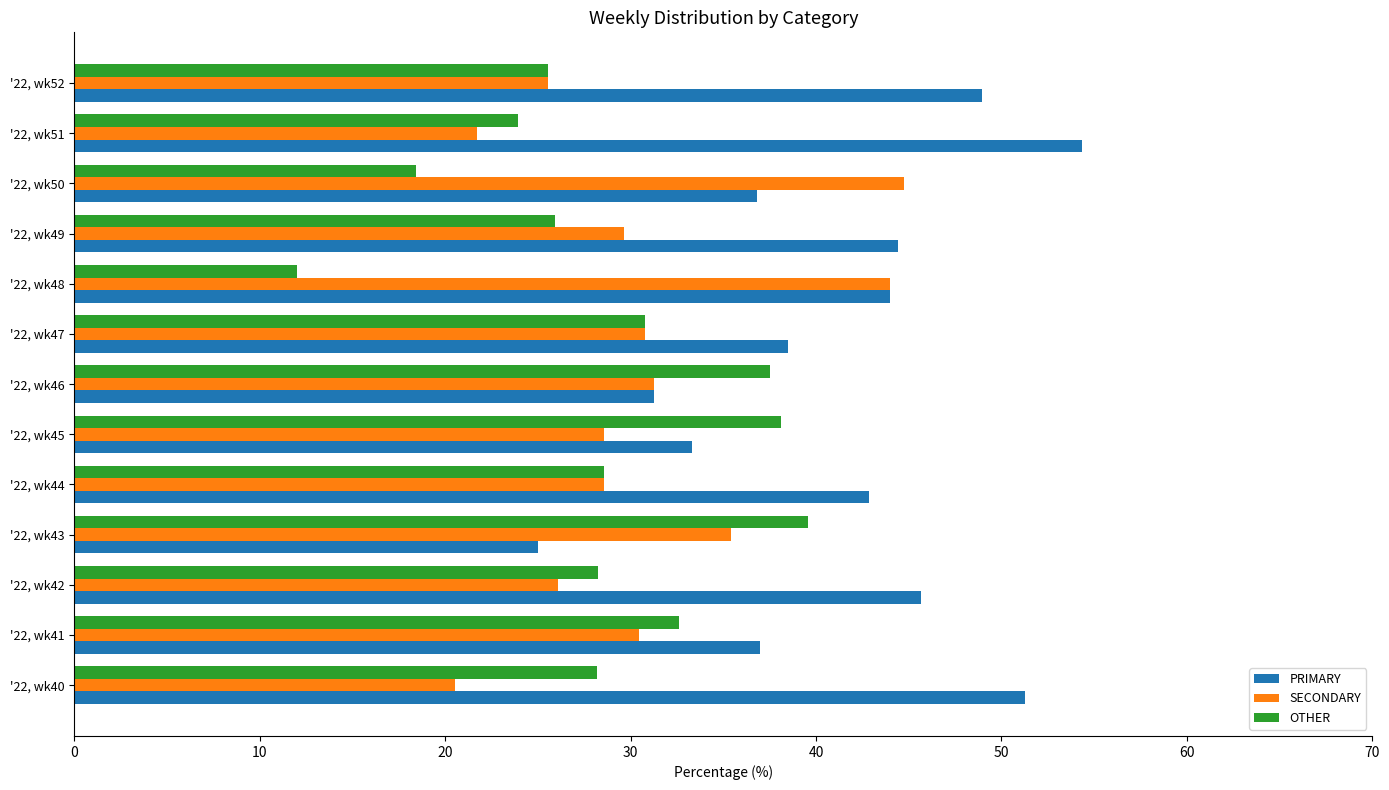

What is the difference between the highest and lowest values at '22, wk48?

32.0